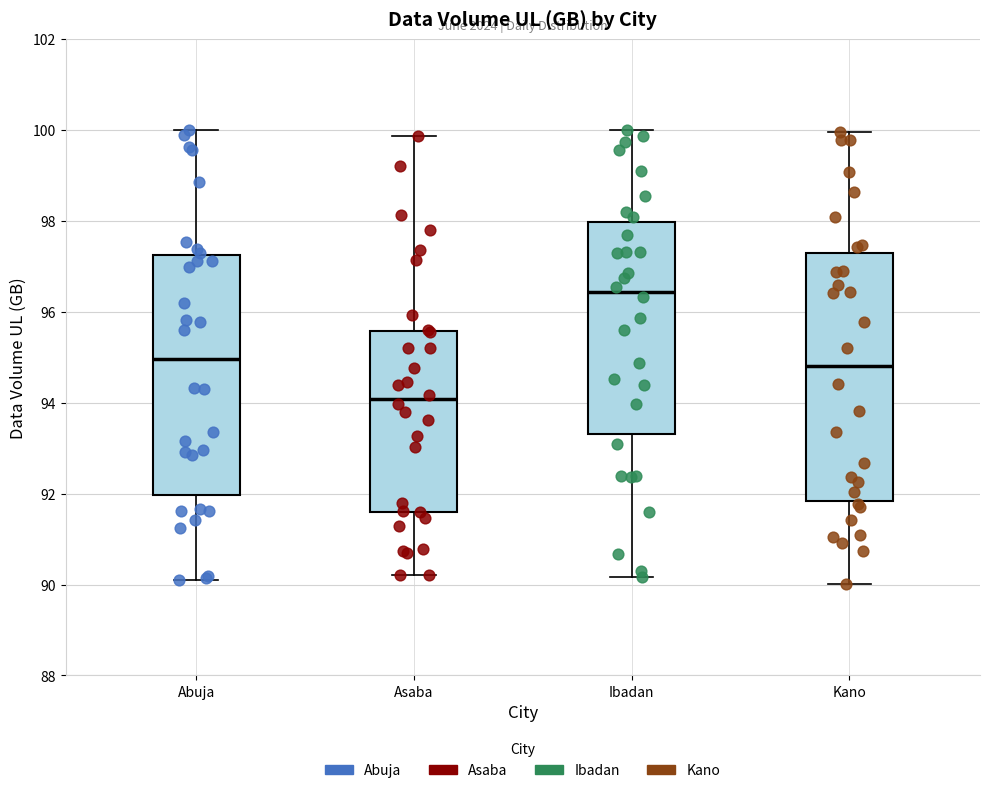

Where does the upper whisker of the box for Asaba end on the y-axis? The values are not printed on the chart, so give them approximately, as read against the axis.

99.8